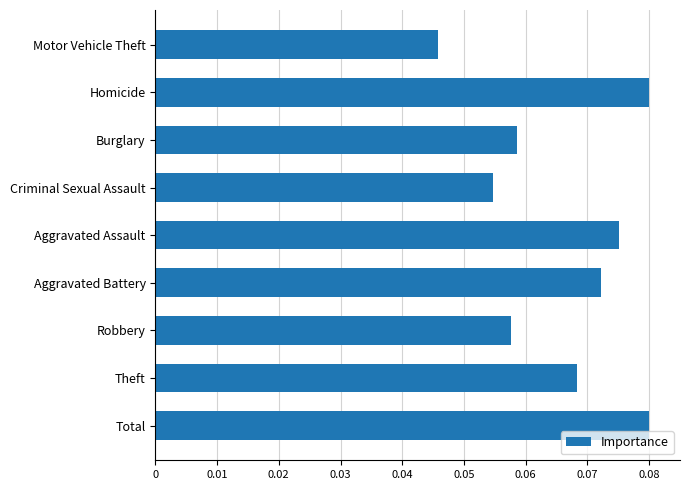

At which label is the value closest to 0?

Motor Vehicle Theft